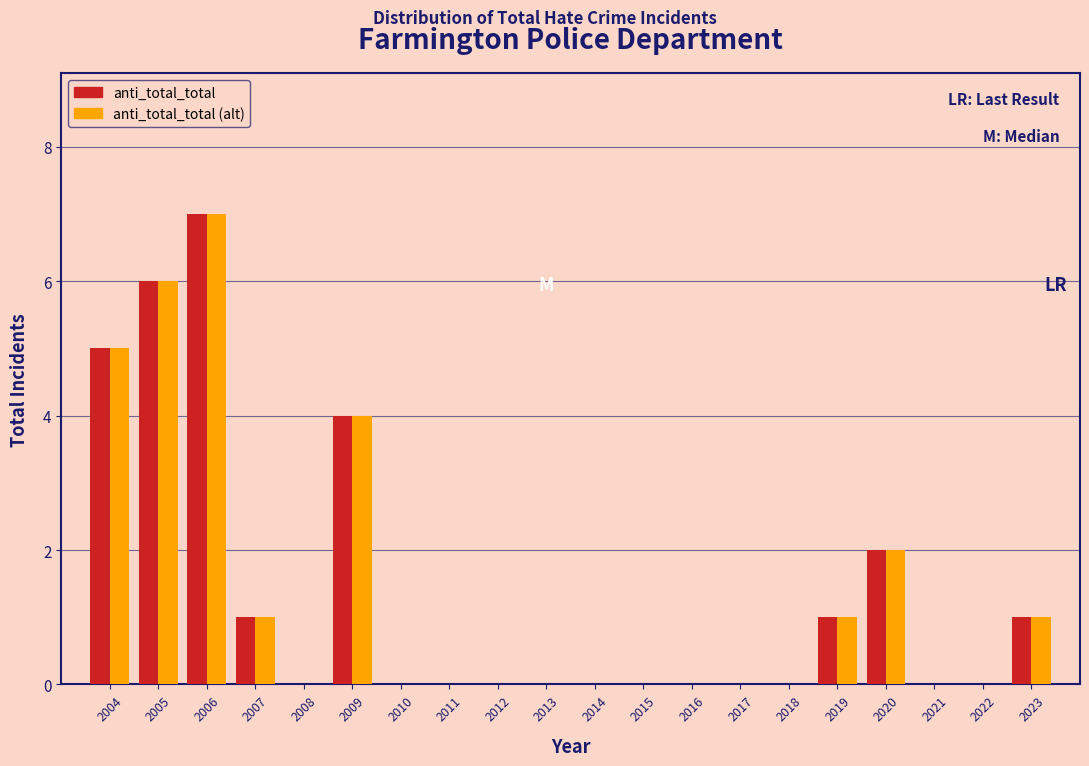

Is the value of anti_total_total at 2006 greater than the value of anti_total_total (alt) at 2018?

Yes